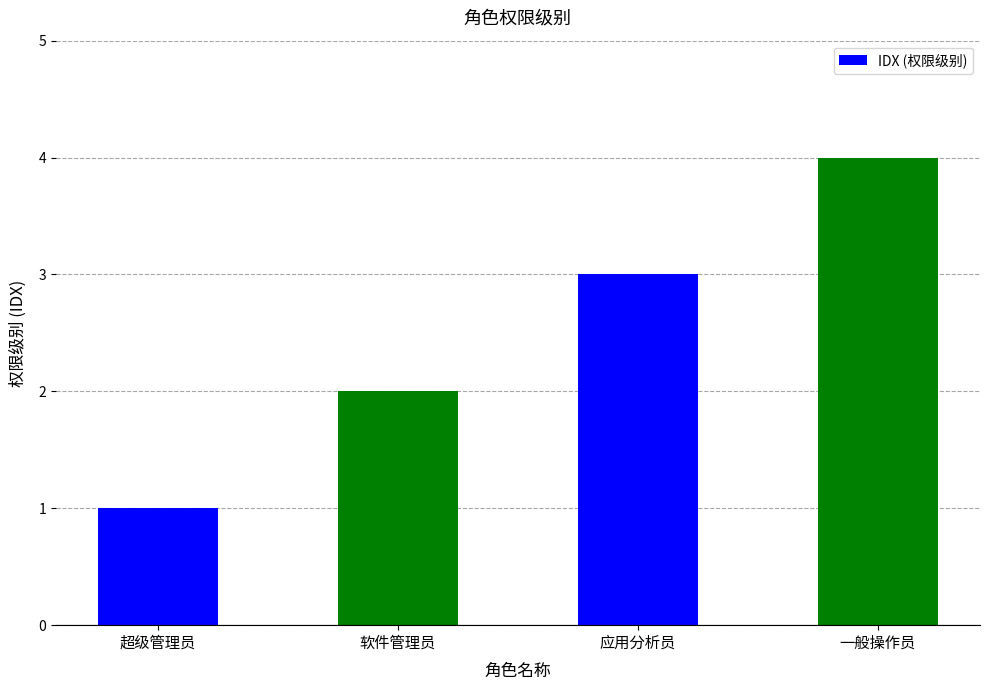

What is the difference between the maximum and minimum values?

3